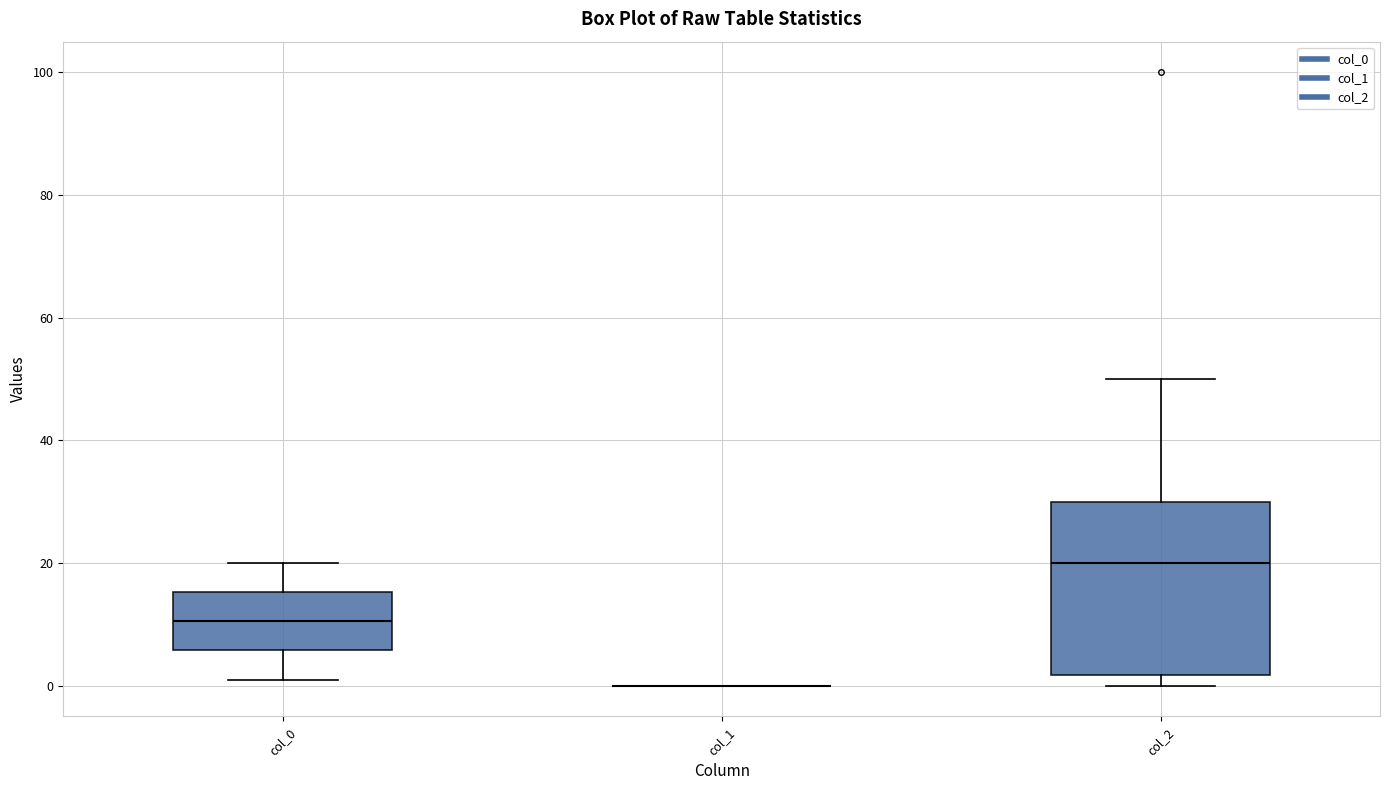

Comparing the boxes themselves (not the whiskers), which one is the tallest?

col_2